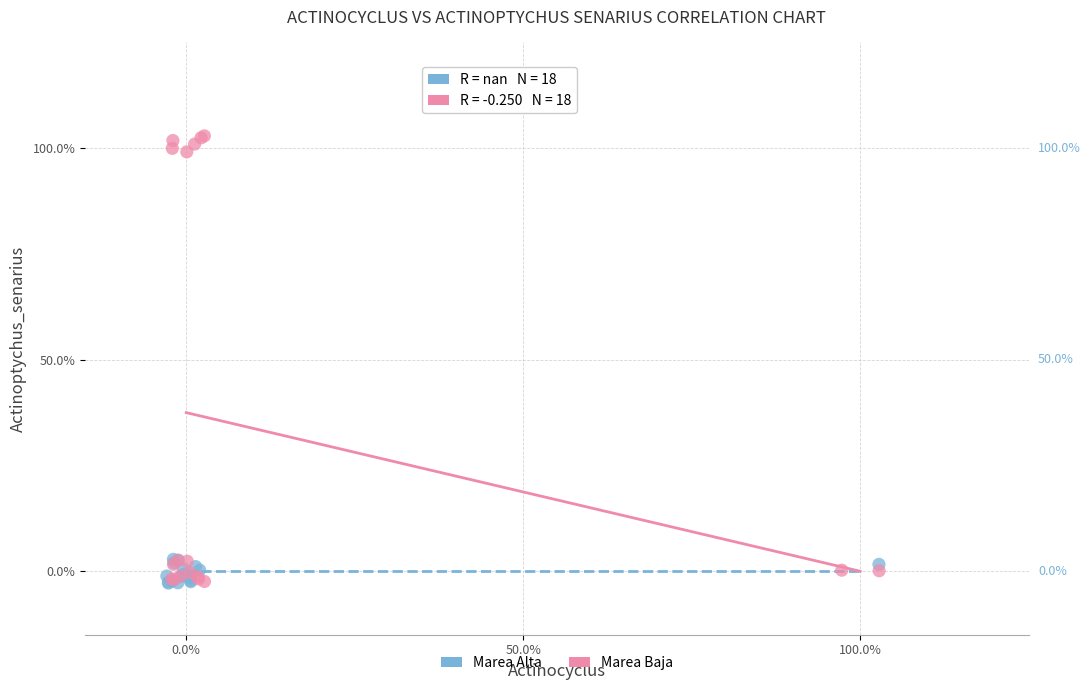

What are all the series names shown in the legend?

Marea Alta, Marea Baja